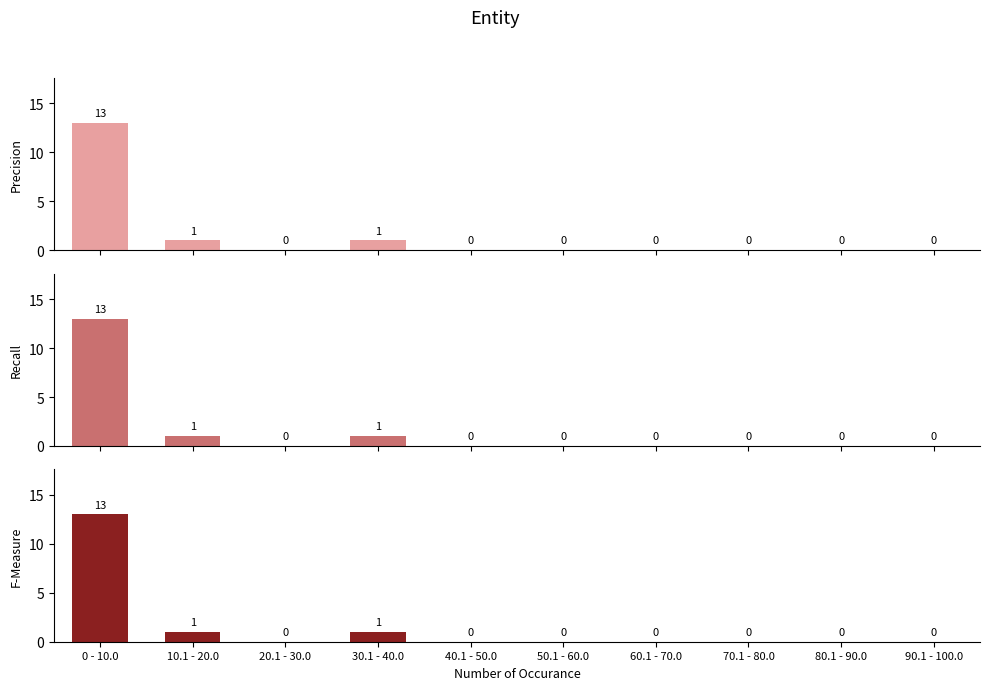

Which series changed the most between 40.1 - 50.0 and 50.1 - 60.0?

Precision